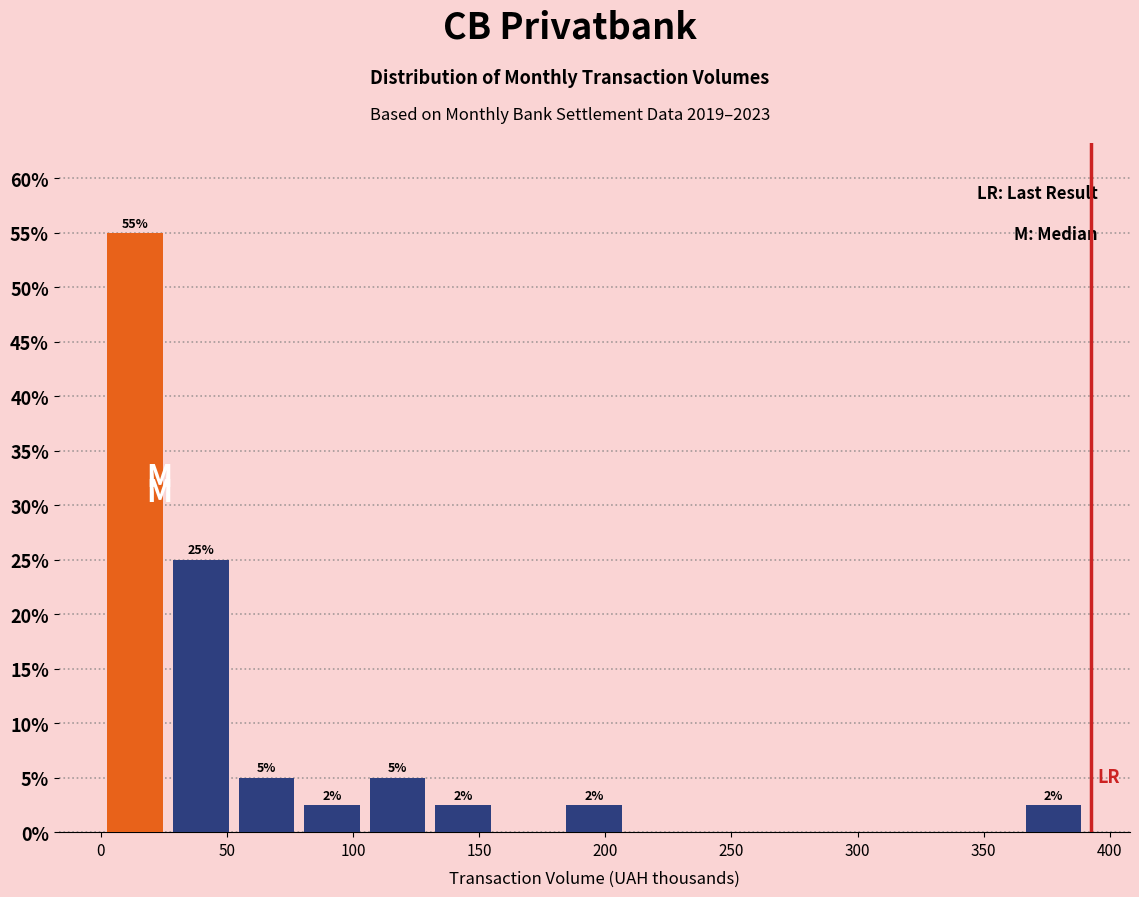

Over which range of the x-axis is the bar tallest?

5 to 30